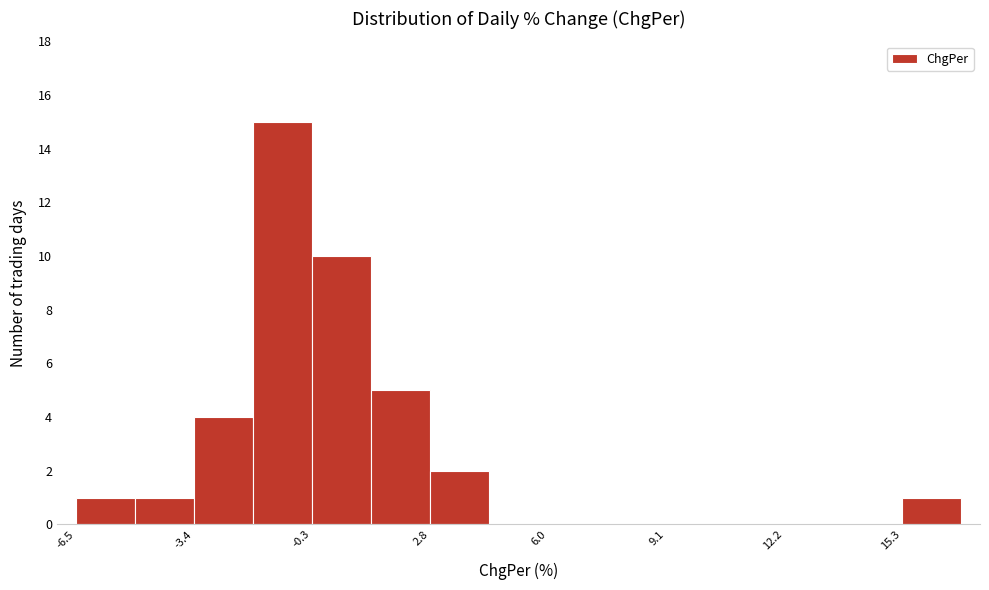

Read against the x-axis, roughly where is the centre of the tallest bar?

-1.0